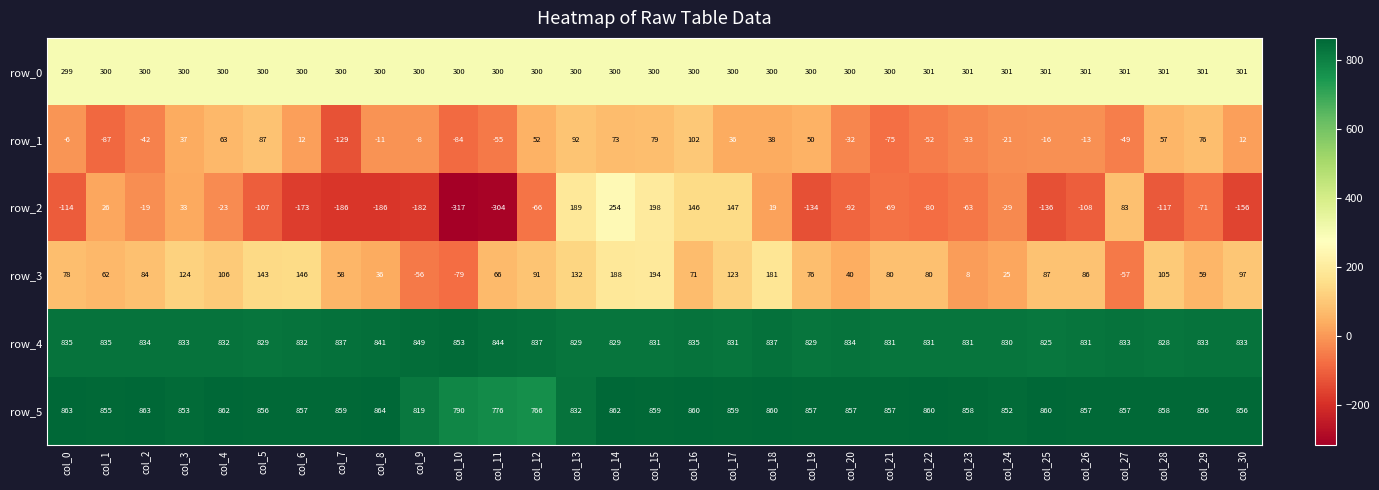

Is it true that row_3 equals 25 at col_24?

True